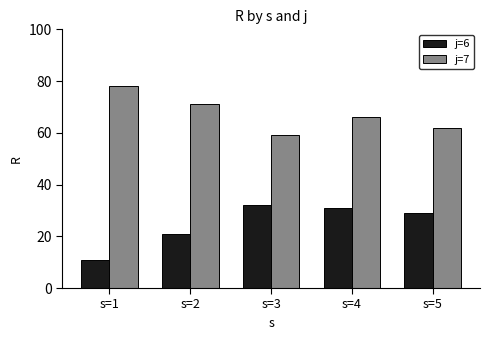

At how many categories does at least one series exceed 58?

5